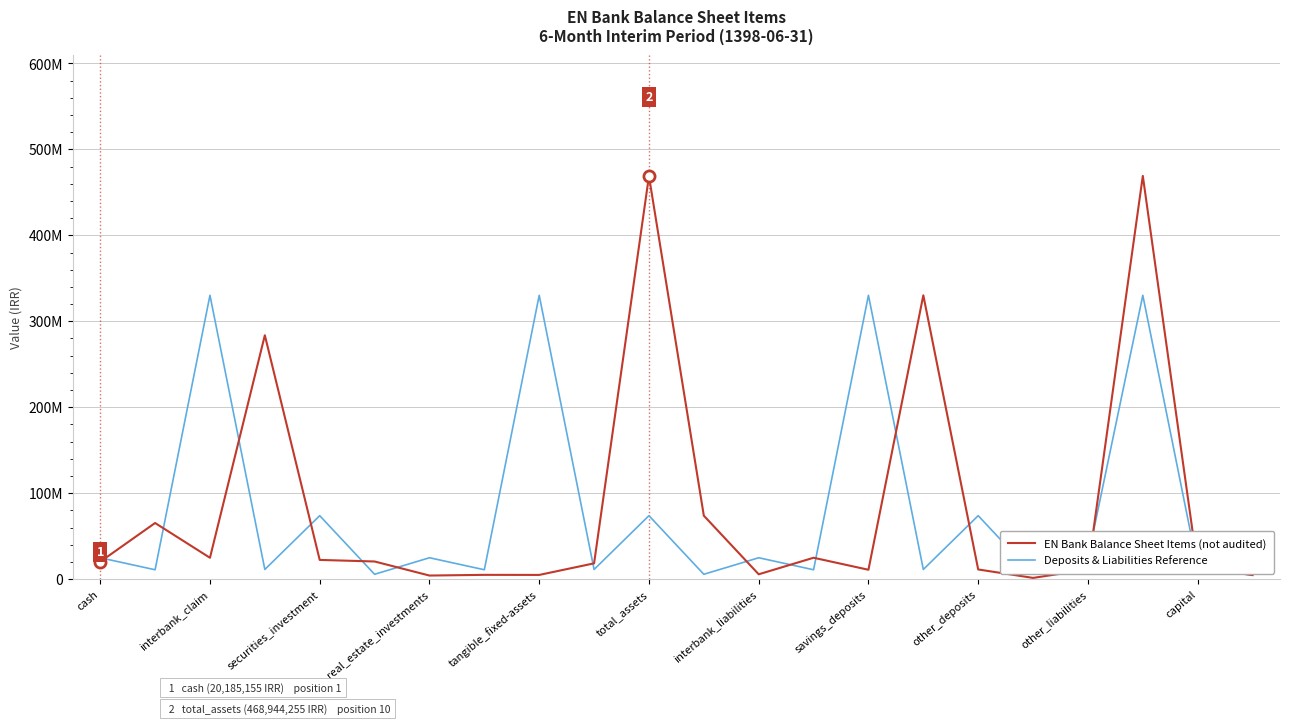

Does the chart have visible grid lines?

Yes